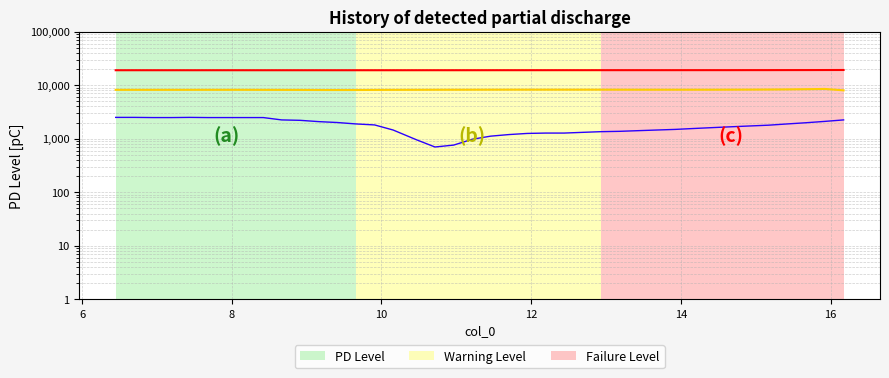

Which series has the largest total across all categories?

Failure Level